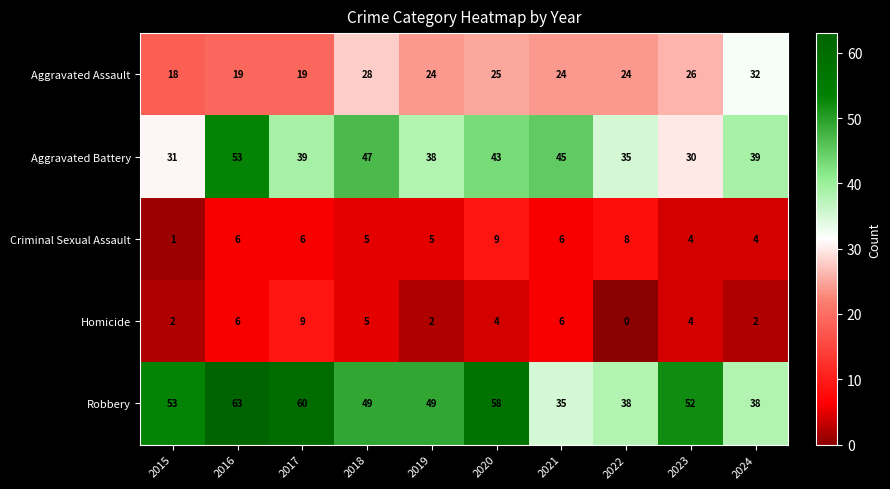

Which series has the largest total across all categories?

Robbery